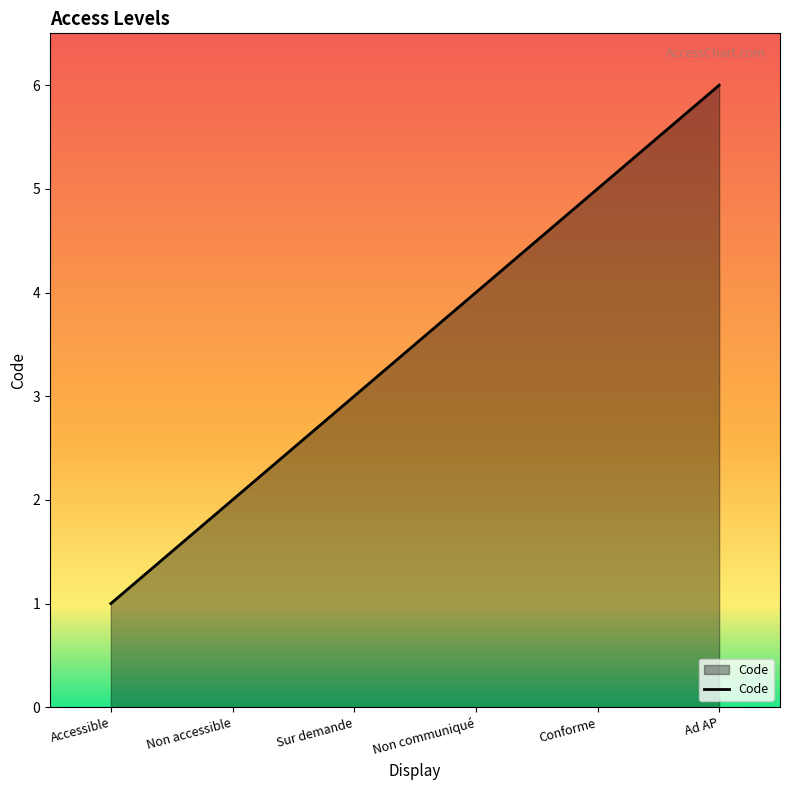

What position from the left is Non communiqué?

4